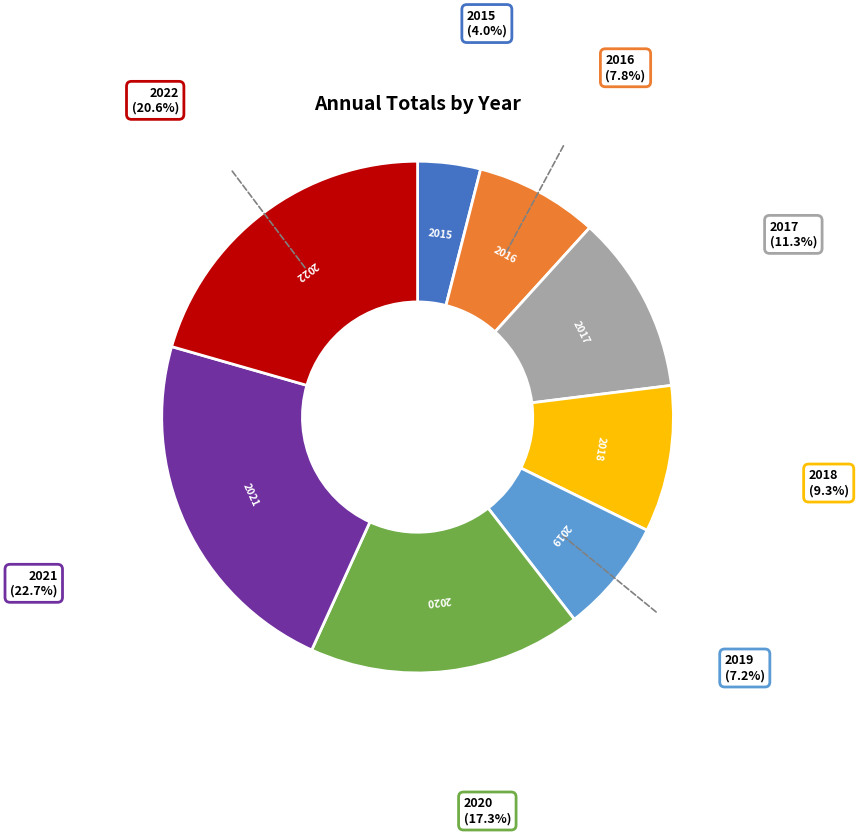

Is it true that 2015 is 18% of the pie?

False